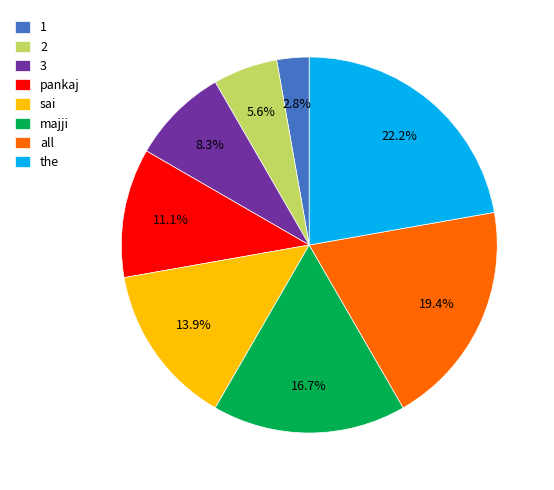

Is there any slice that represents more than half of the pie?

No